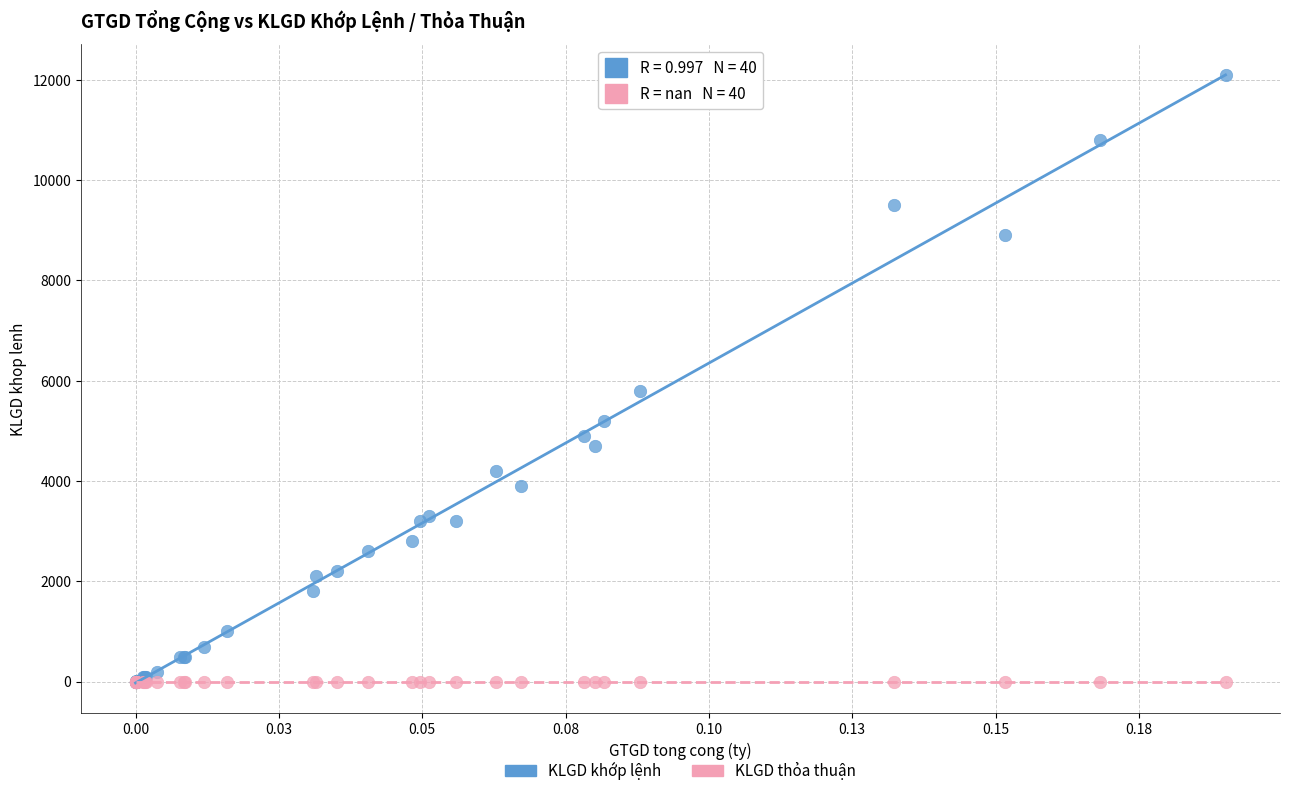

In the KLGD khớp lệnh series, what Y value is closest to 6050?

5800